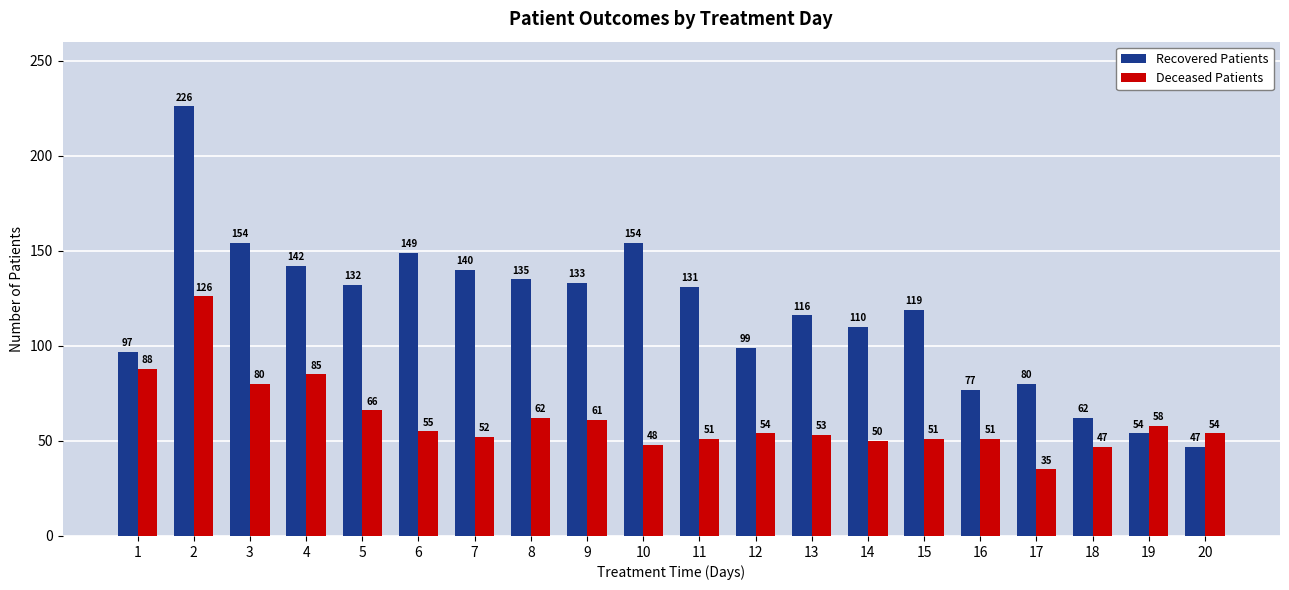

Rank the series by their maximum value, from highest to lowest.

Recovered Patients, Deceased Patients